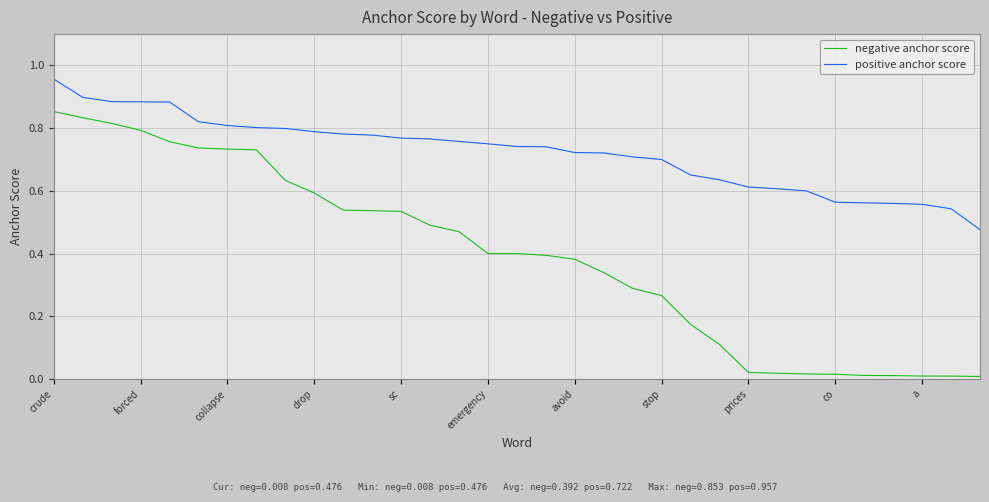

Which series has the largest range (max minus min)?

negative anchor score